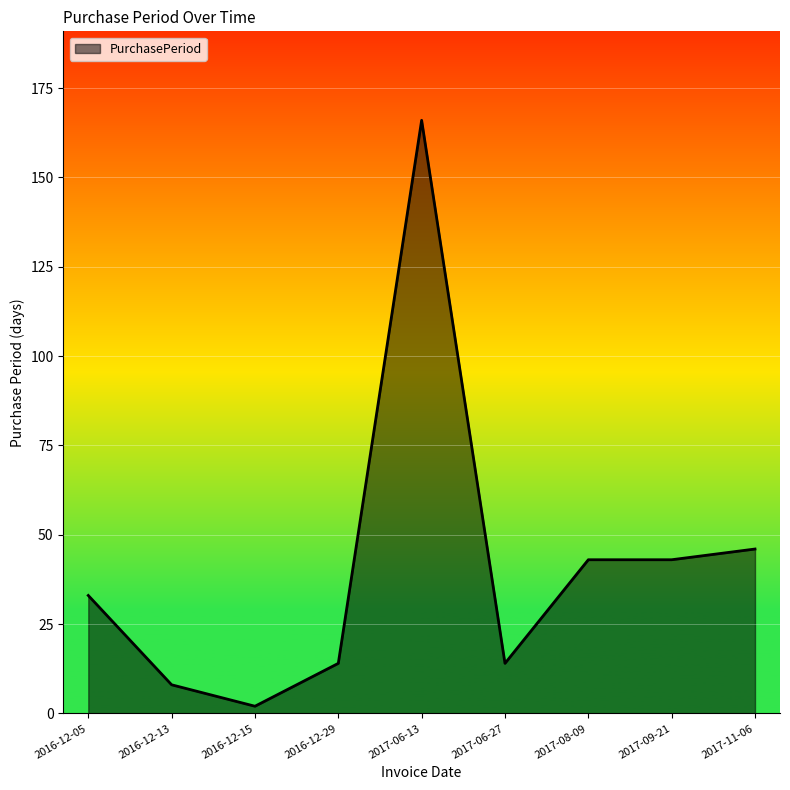

Does the chart display data point markers on the line(s)?

No